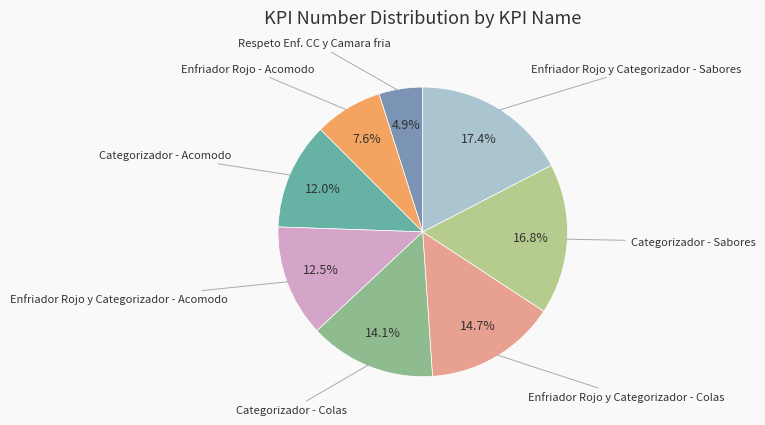

Is there a majority slice in this chart?

No